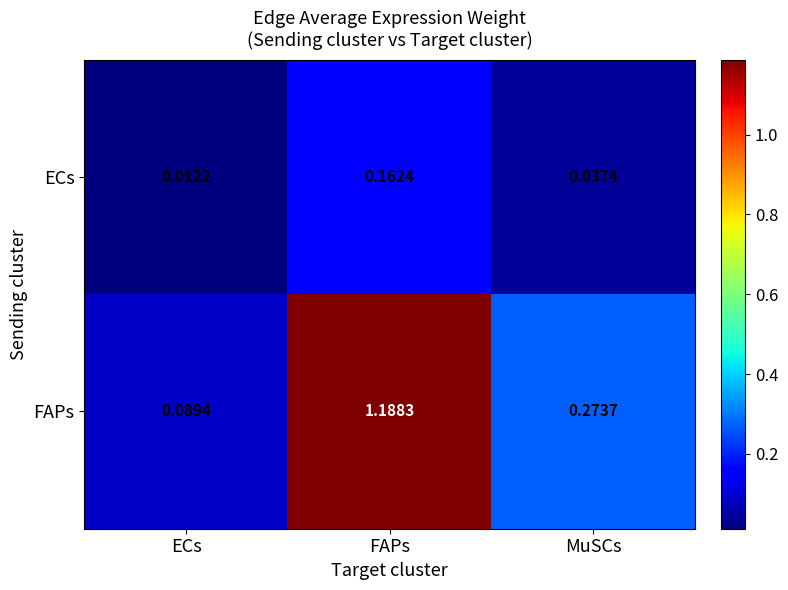

At which category does the chart reach its peak across all series?

FAPs